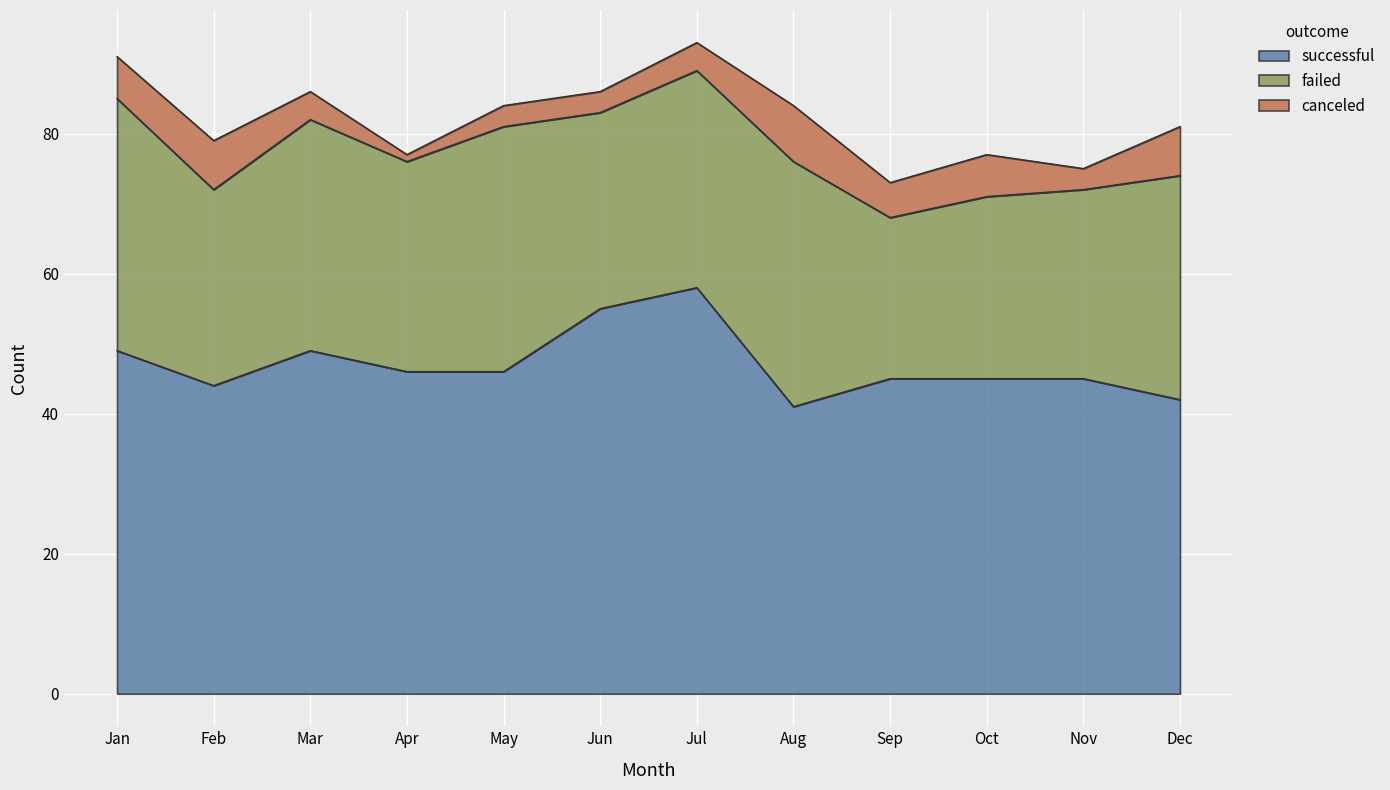

How many data points does each series have?

12